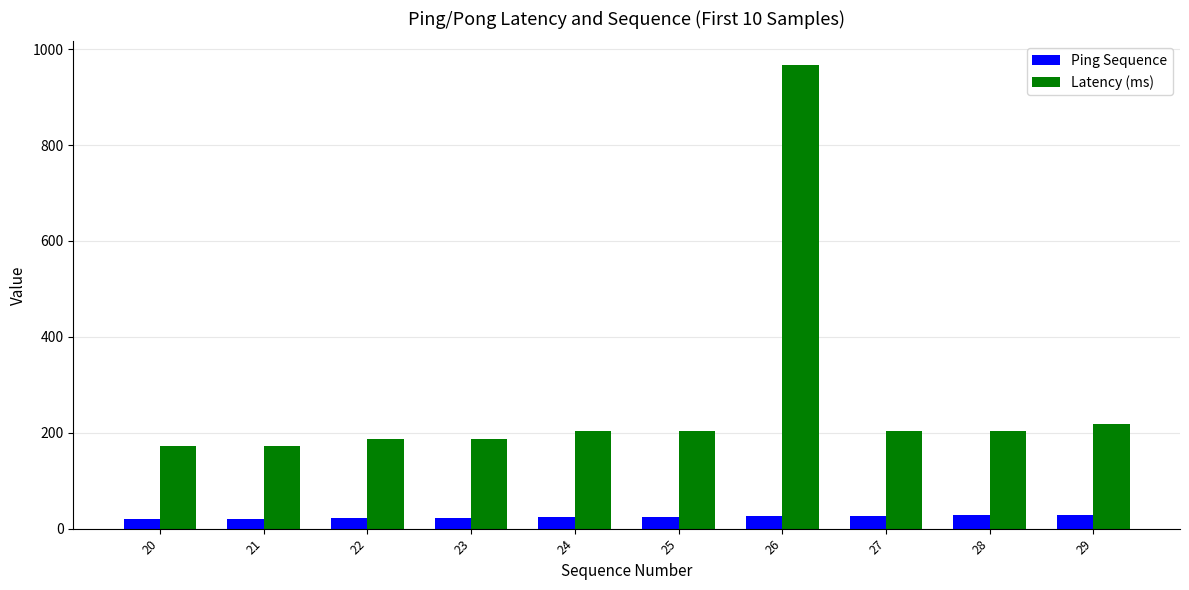

What is the difference between the maximum and minimum values in the Ping Sequence series?

9